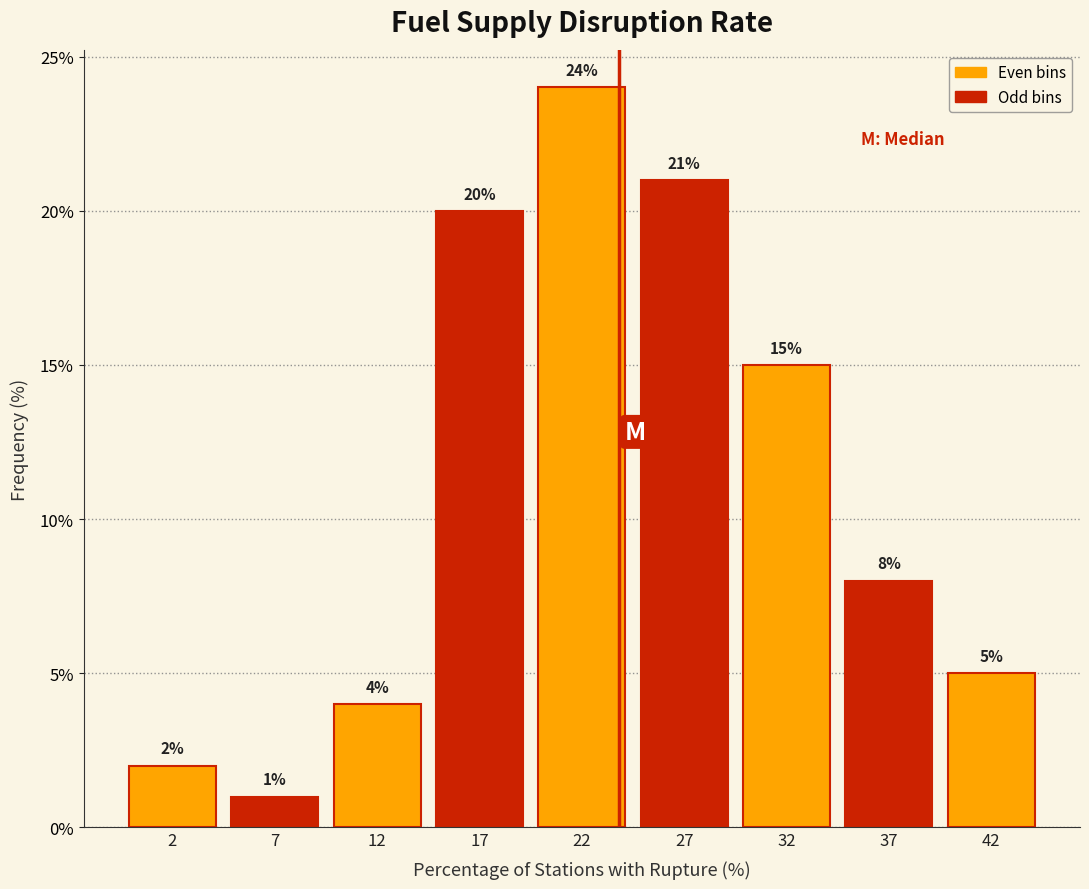

Reading left to right, transcribe all the data shown in this chart.

2=2	7=1	12=4	17=20	22=24	27=21	32=15	37=8	42=5